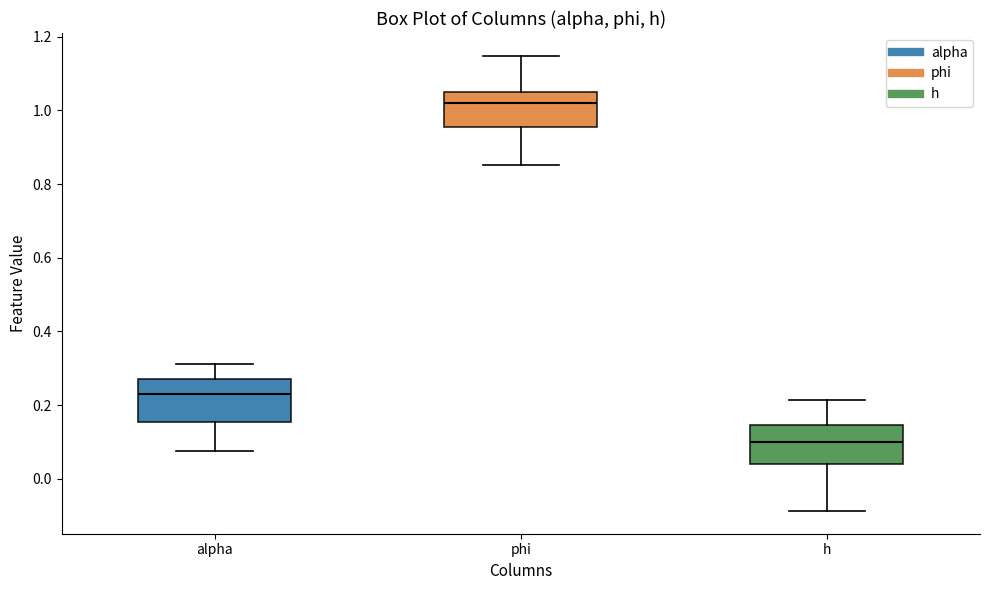

Which box has the highest median line?

phi